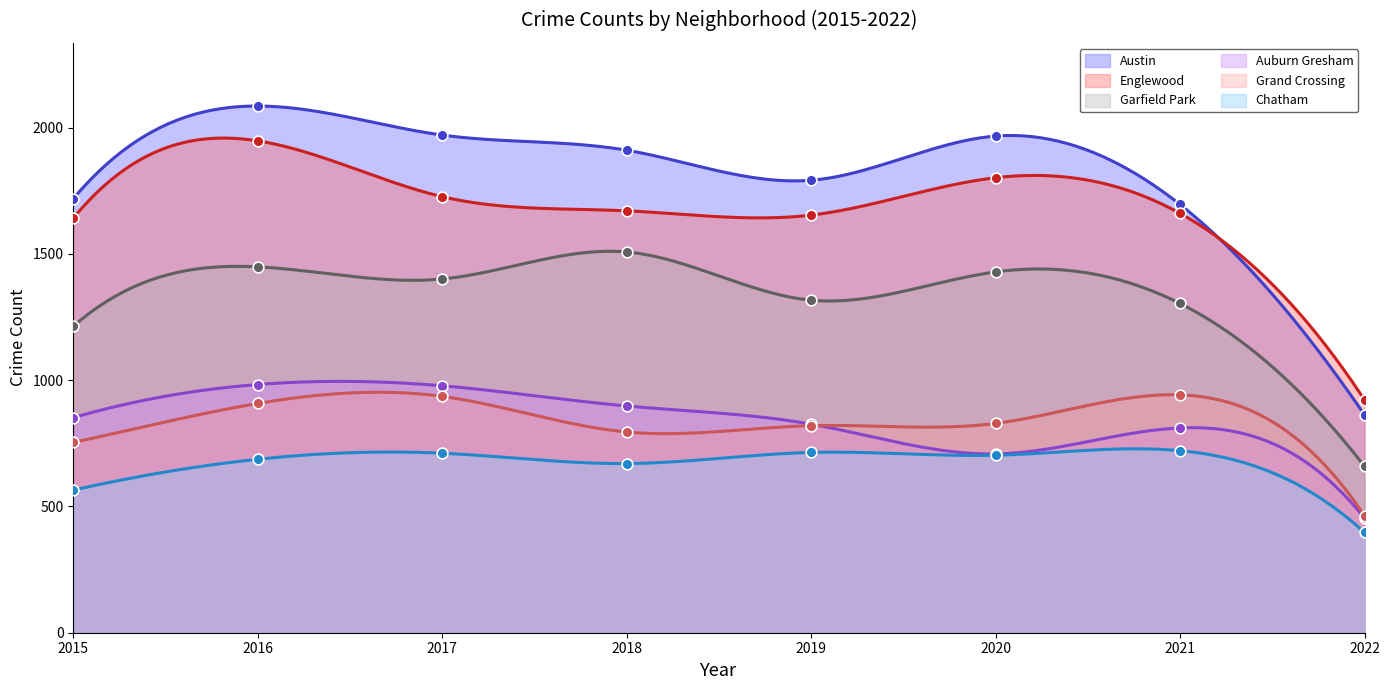

What are all the series names shown in the legend?

Austin, Englewood, Garfield Park, Auburn Gresham, Grand Crossing, Chatham